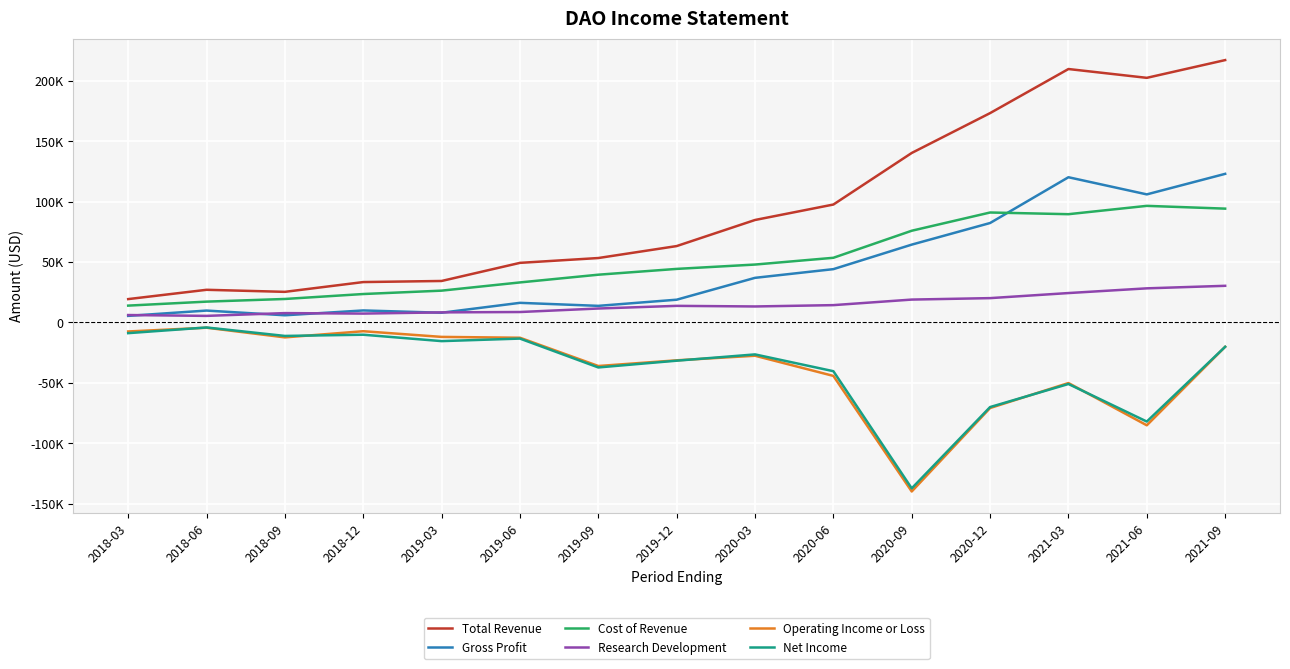

At which category is the sum across all series the highest?

2021-09